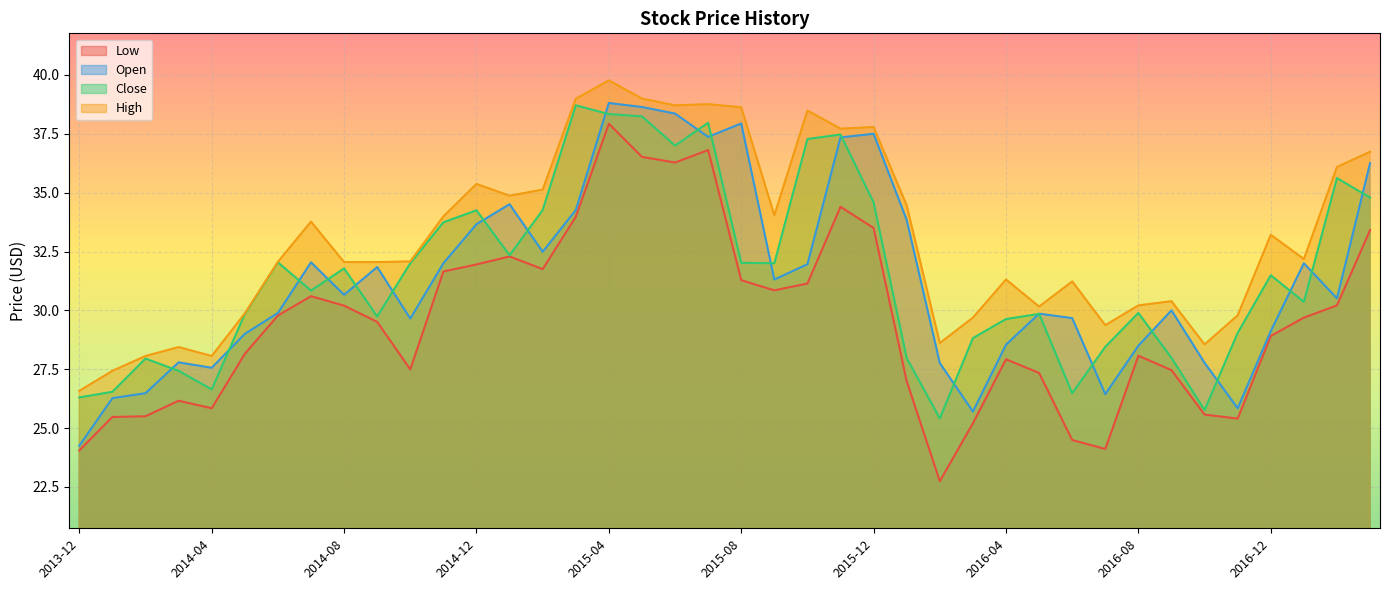

What is the total value across all series at 2014-04?

108.1